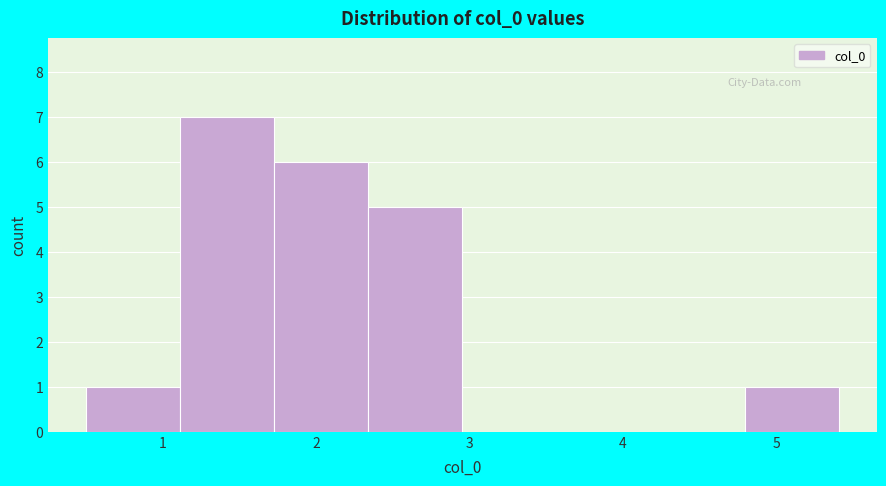

Reading left to right, list every bar in this chart as the range it spans on the x-axis followed by its height. Neither the bar edges nor the heights are printed on the chart, so give them approximately, as read against the axes.

0.5 to 1.1: 1
1.1 to 1.7: 7
1.7 to 2.3: 6
2.3 to 3.0: 5
3.0 to 3.6: 0
3.6 to 4.2: 0
4.2 to 4.8: 0
4.8 to 5.4: 1